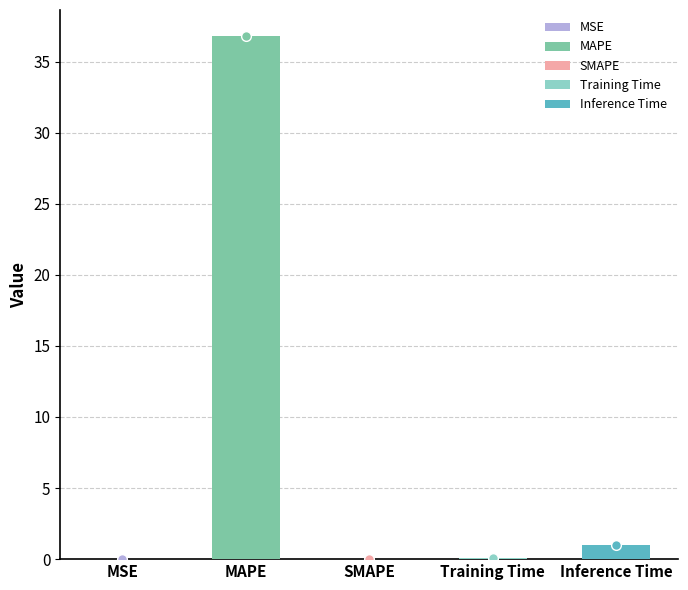

The chart shows a value of 0.1 at Training Time. True or false?

True